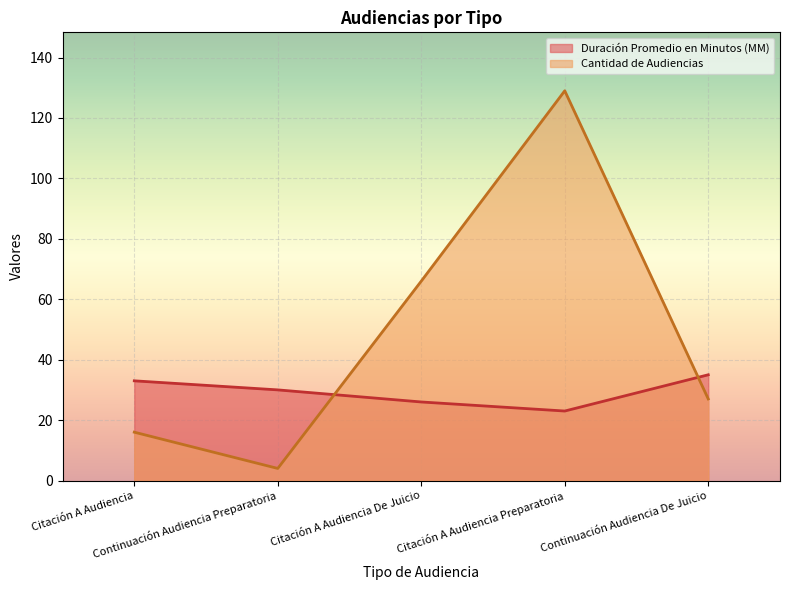

What is the approximate value of Duración Promedio en Minutos (MM) at Continuación Audiencia Preparatoria, to the nearest 10?

30